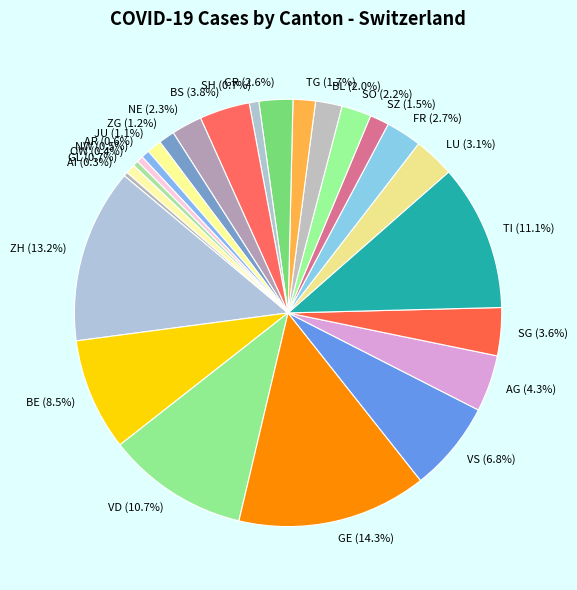

Is GR the majority of the pie?

No